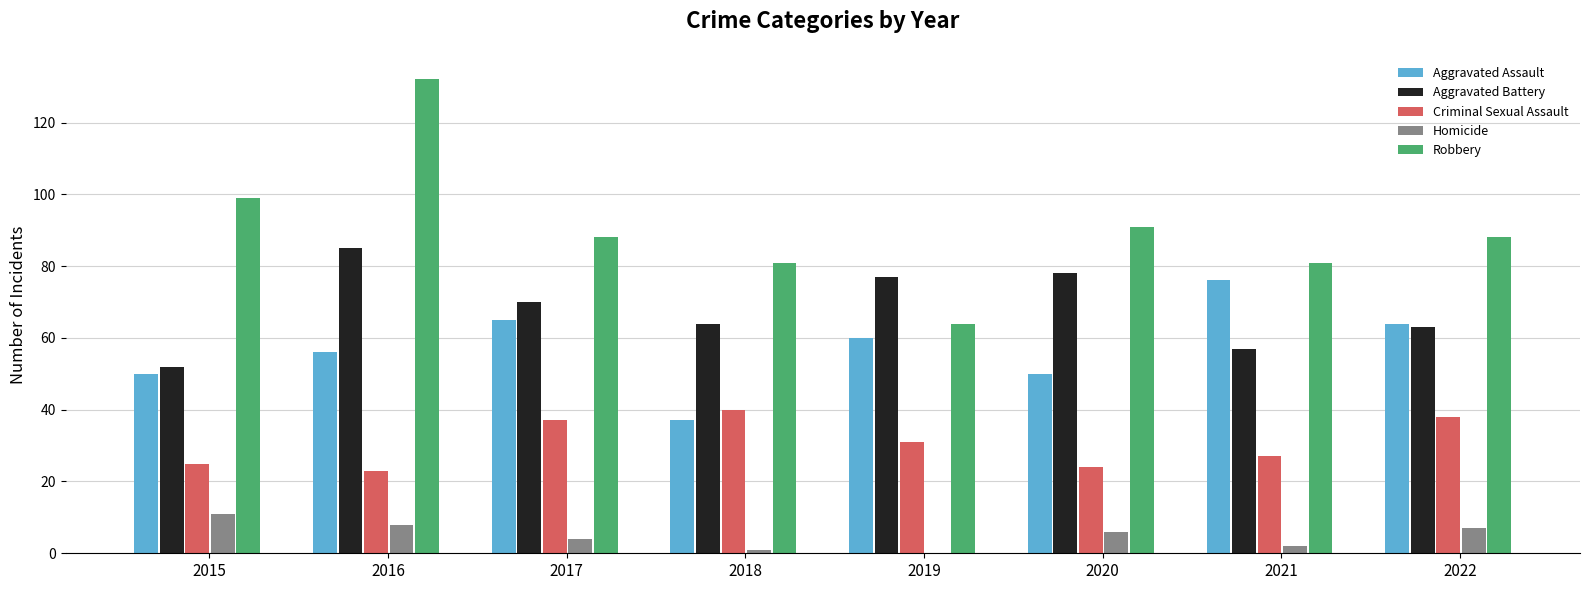

How many values in the Robbery series exceed 88?

3